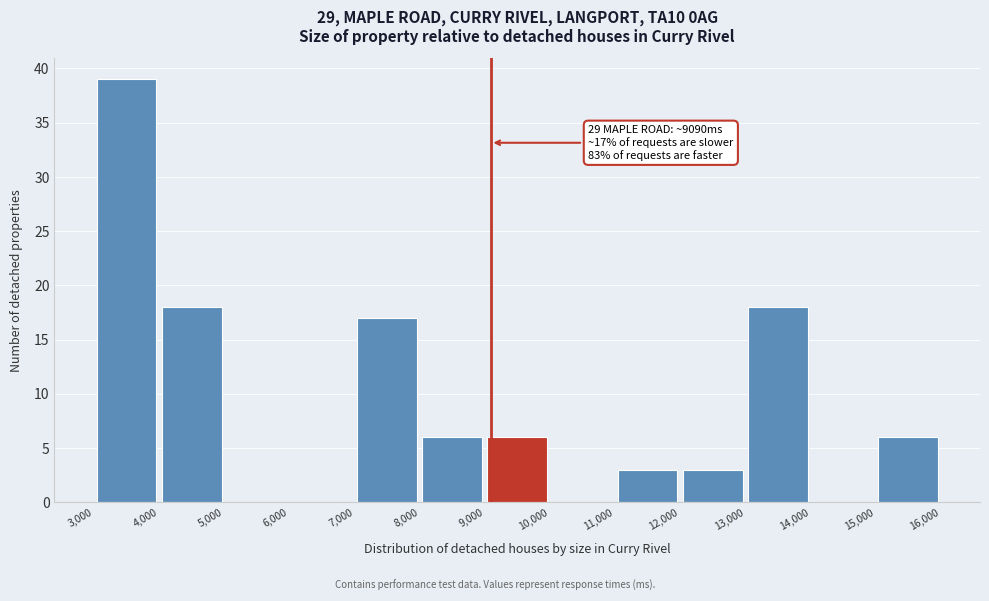

Over which range of the x-axis is the bar tallest?

3,000 to 4,000